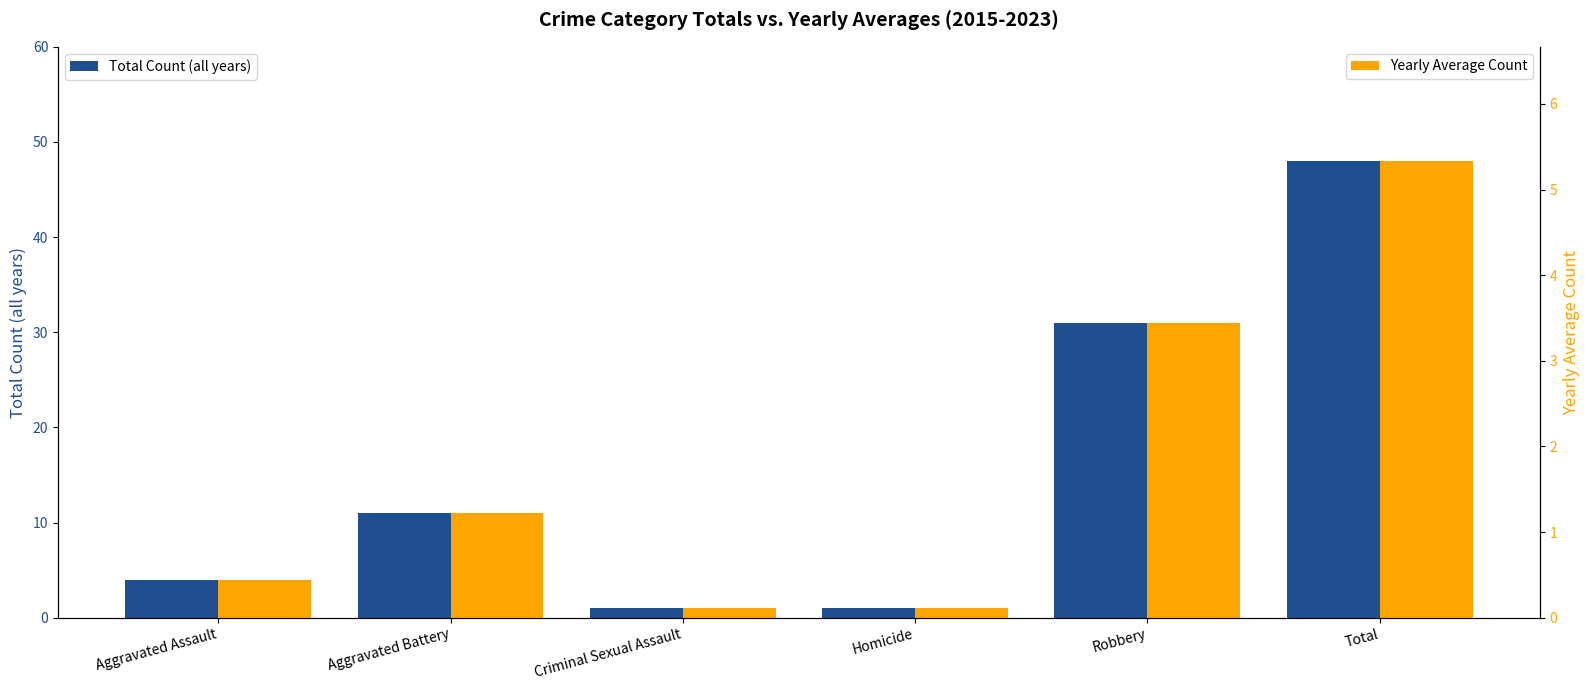

What is the difference between the highest and lowest values at Total?

42.7